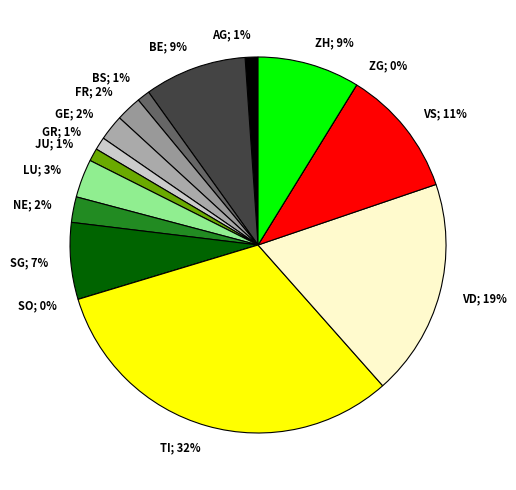

Combined, do JU and SO account for over 50%?

No